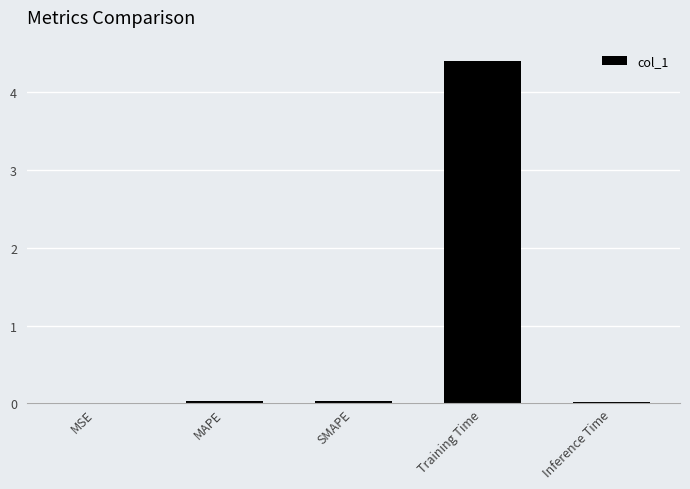

Which has a higher value, Training Time or MSE?

Training Time